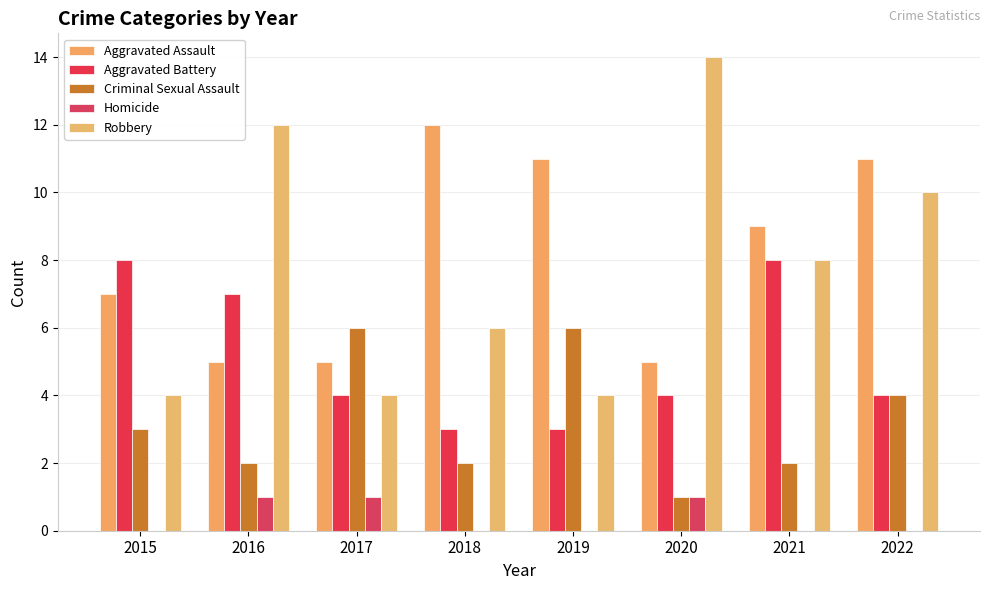

How many groups of bars are there?

8